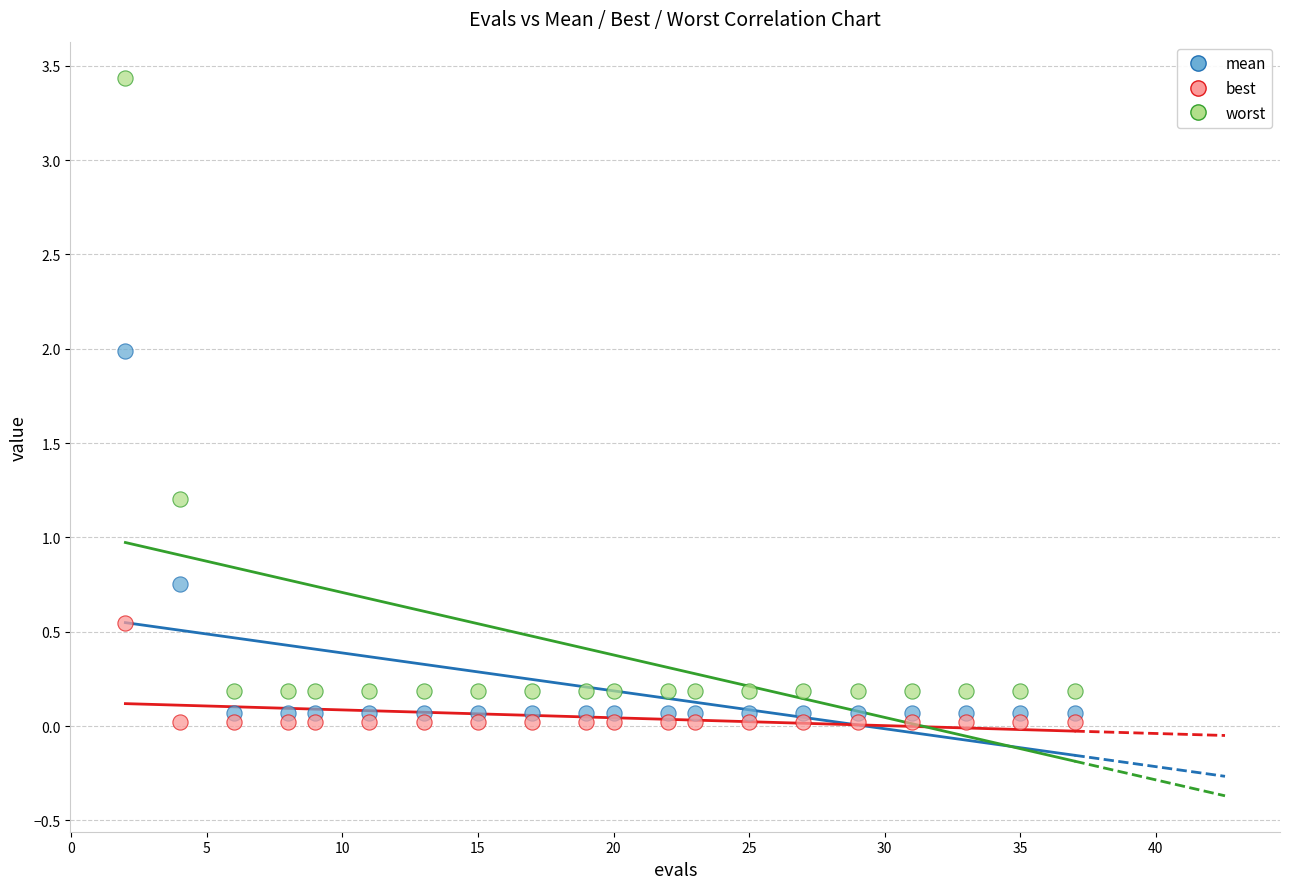

What is the X range (max minus min) for the scatter plot?

35.0